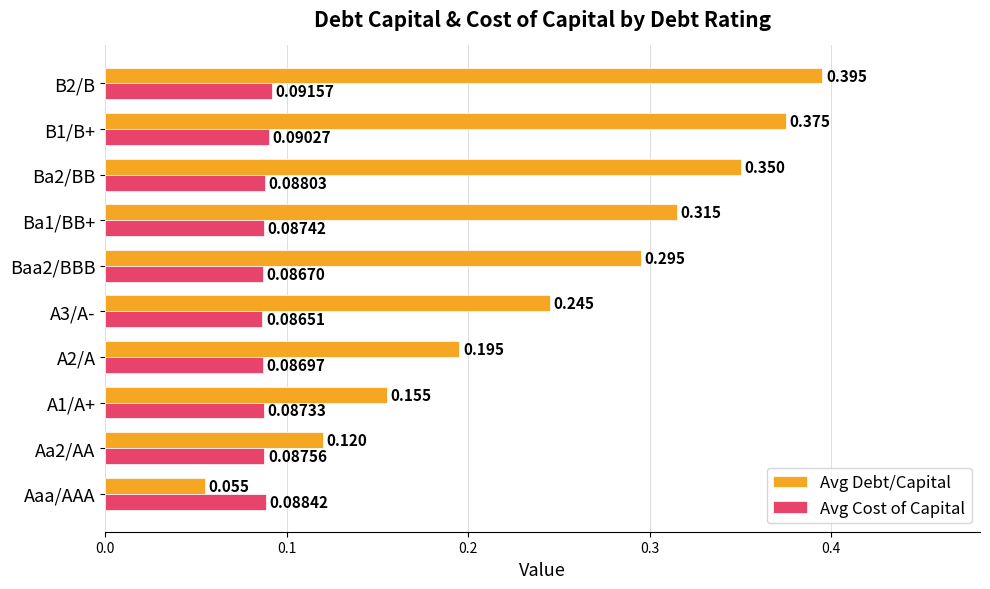

Is the value of Avg Debt/Capital at B1/B+ greater than the value of Avg Cost of Capital at A2/A?

Yes